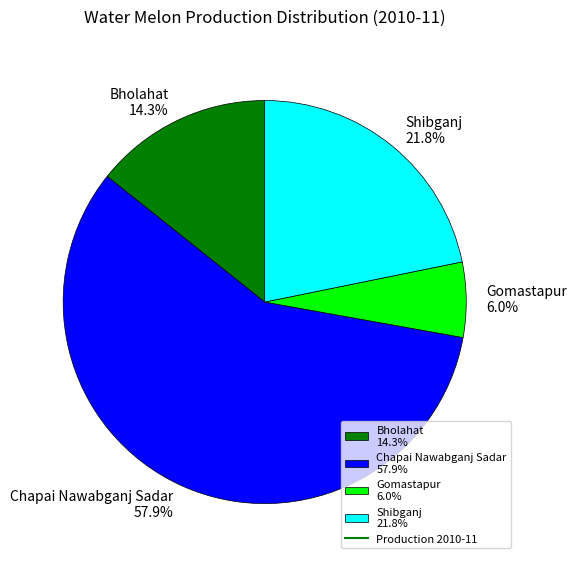

Is it true that Chapai Nawabganj Sadar is 72% of the pie?

False